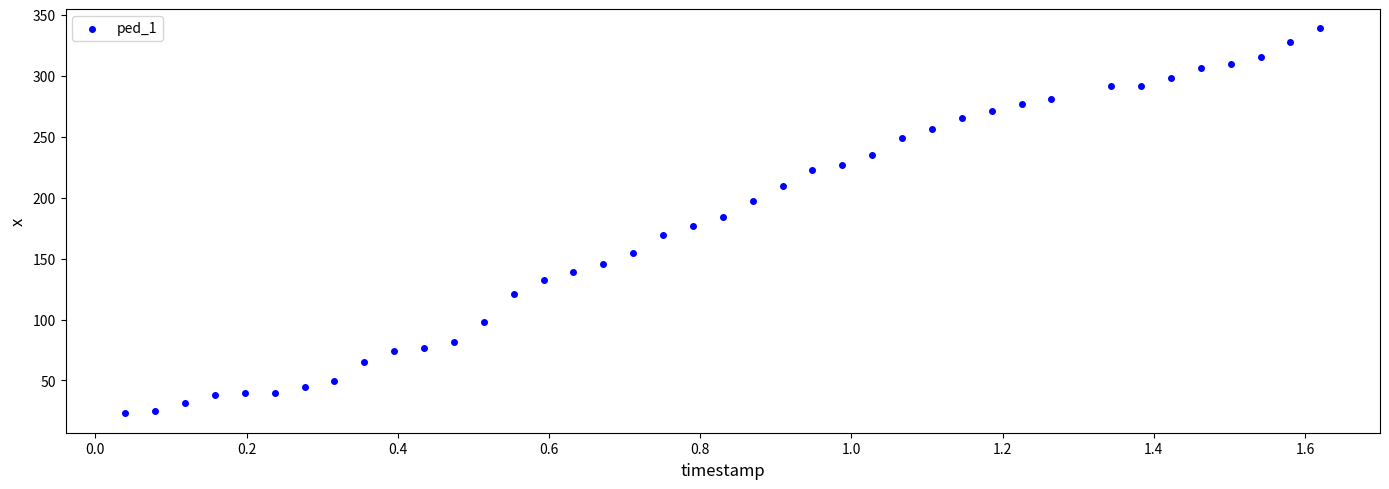

What is the range of X values (max minus min)?

1.6